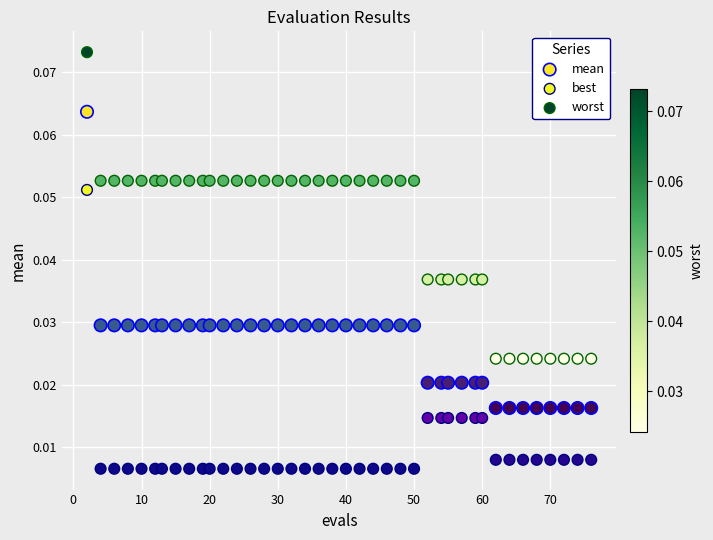

Which series contains the highest Y value?

worst